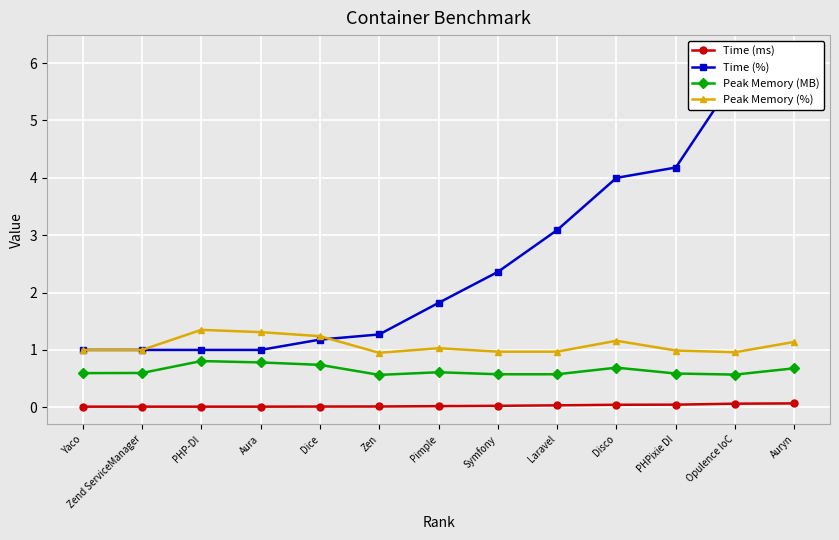

True or false: Time (ms) and Time (%) cross at least once.

False